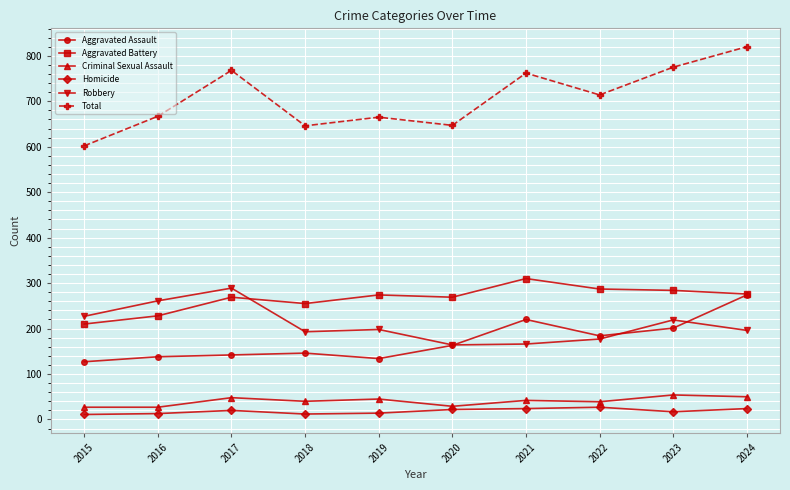

What is the greatest value displayed?

820